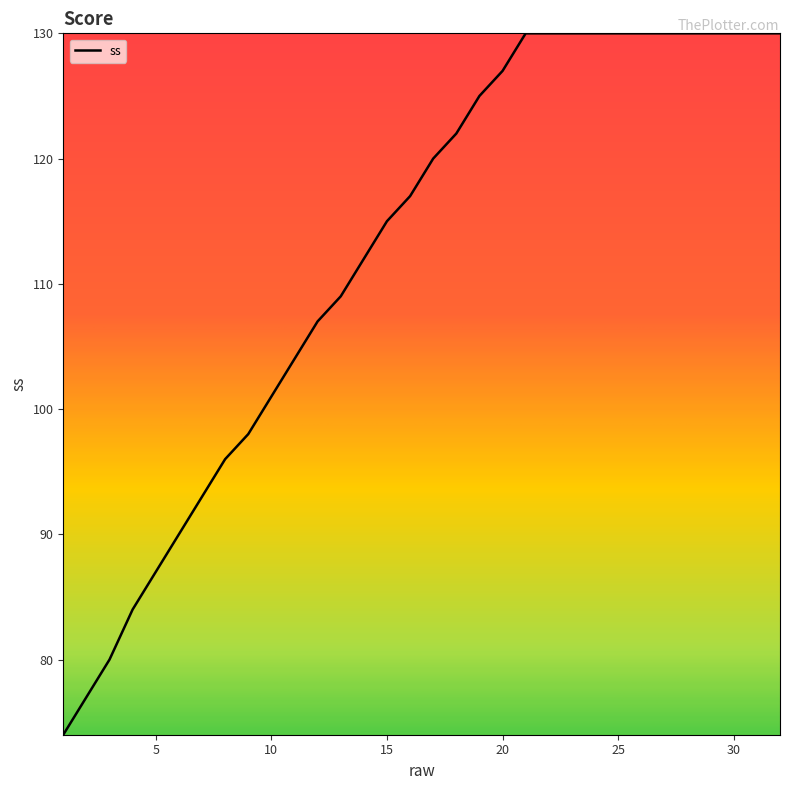

What is the difference between the maximum and minimum values?

56